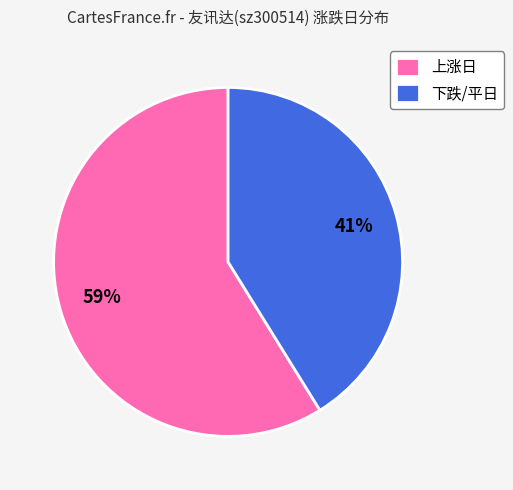

What is the largest slice in the pie chart?

上涨日